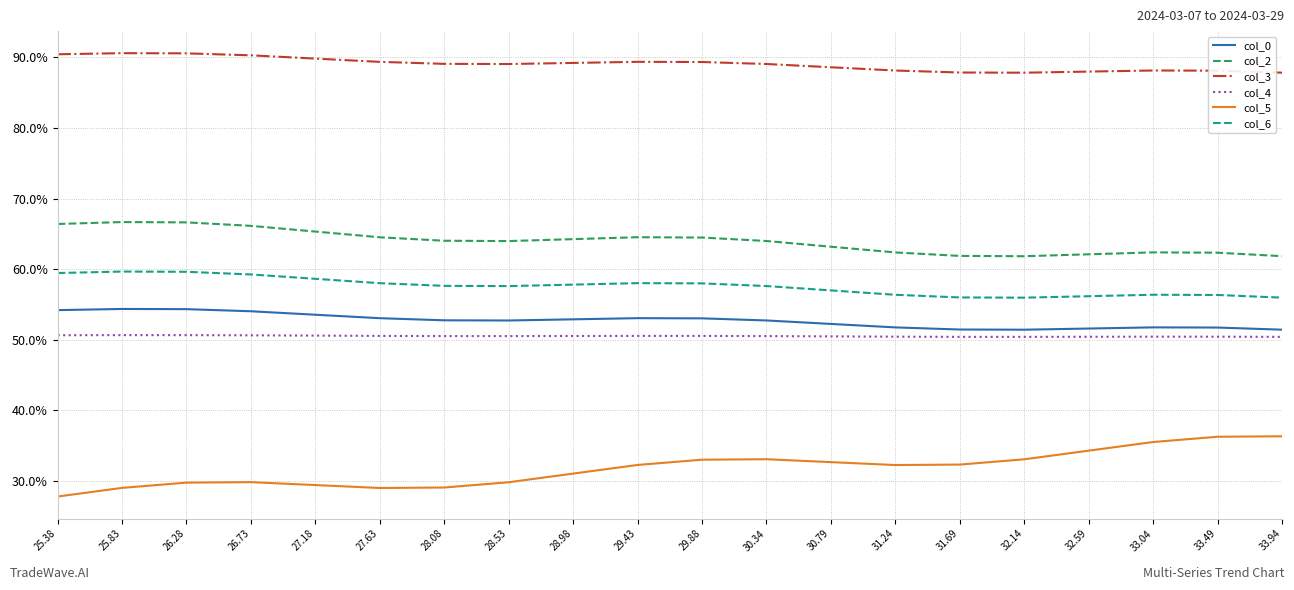

Is this an area chart (filled region under the line)?

No